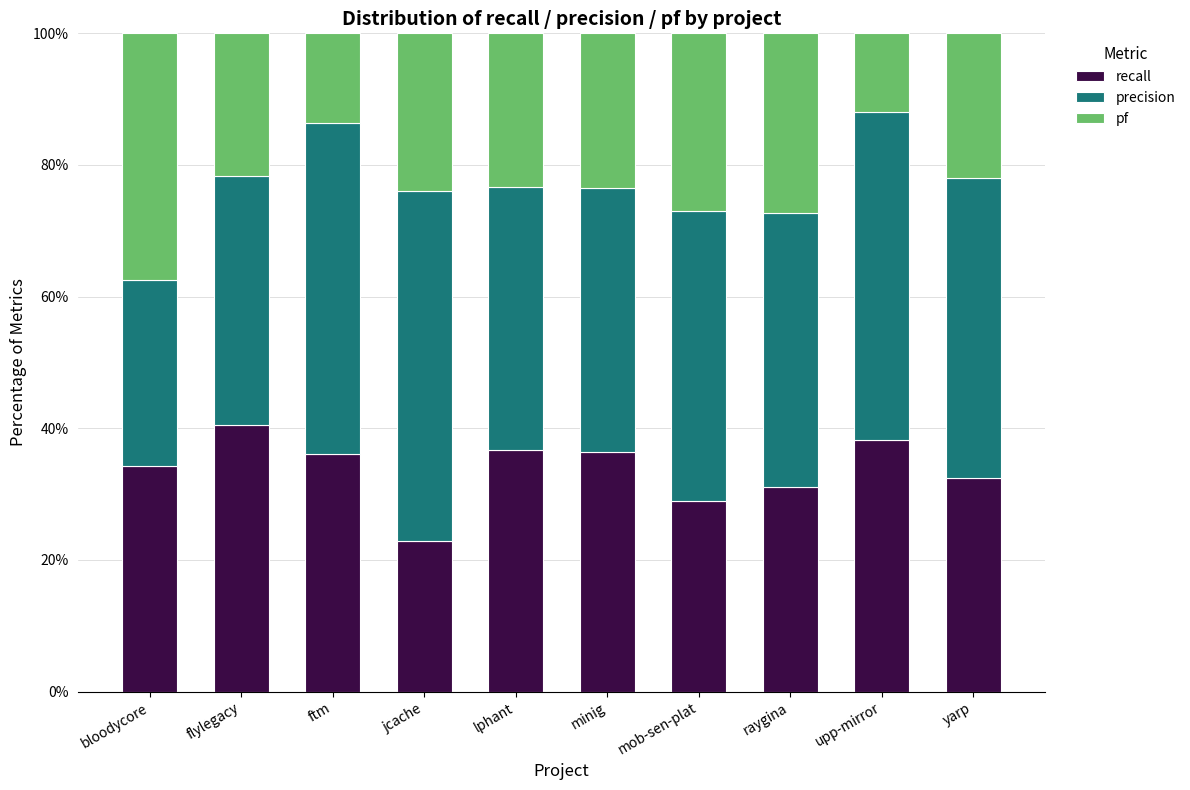

How many data points in recall are less than 36?

5